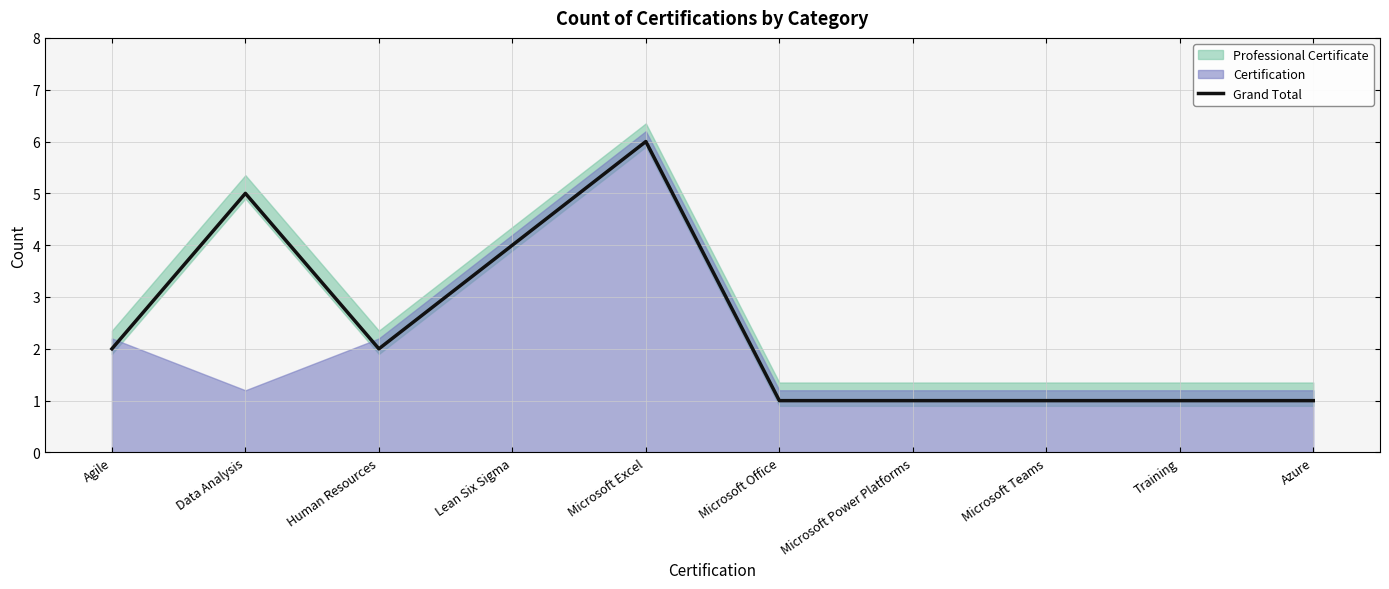

What is the value of the 3rd point from the left?

2